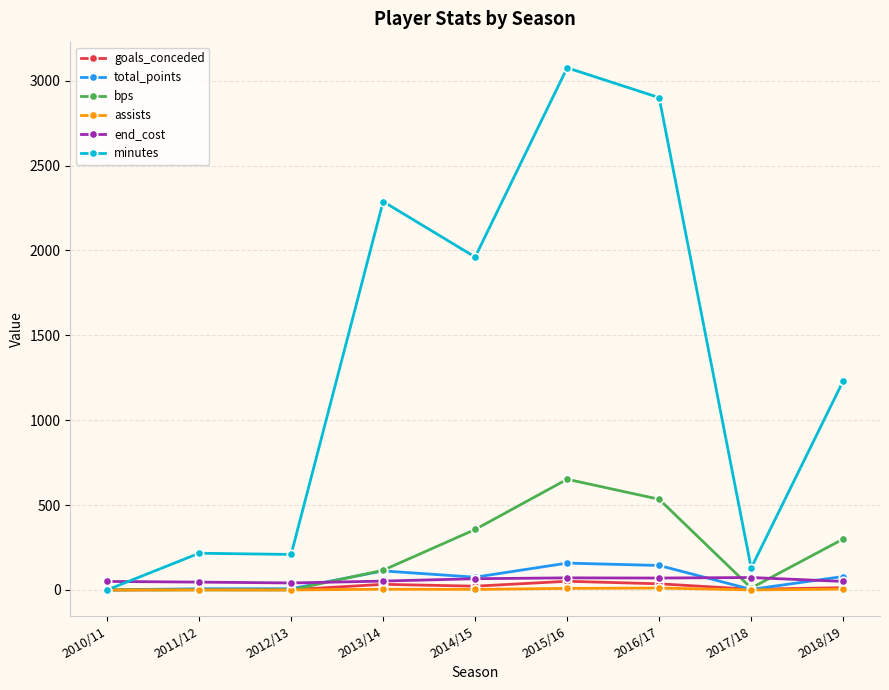

Read the total_points value at 2014/15, to the nearest 5.

75